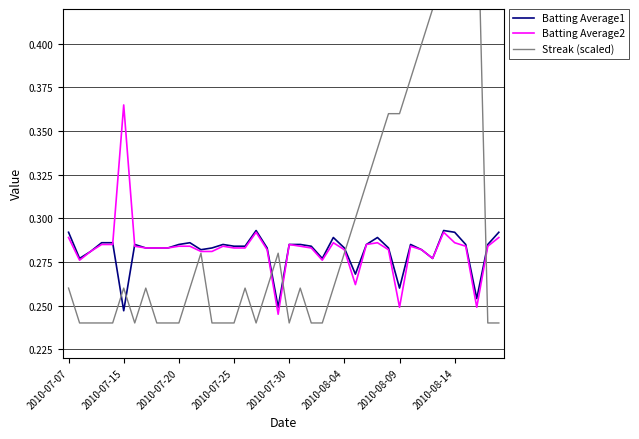

What are all the series names shown in the legend?

Batting Average1, Batting Average2, Streak (scaled)